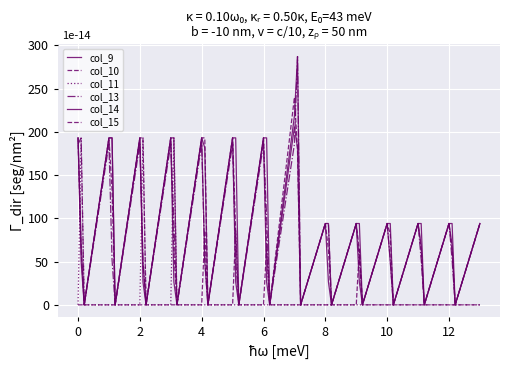

Is this an area chart (filled region under the line)?

No